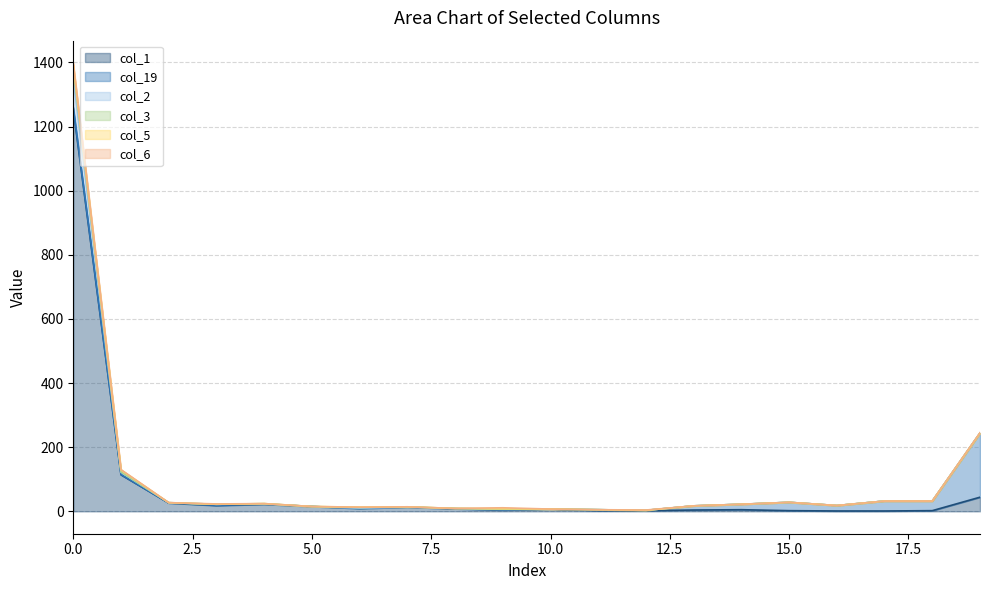

What is the sum of all col_6 values?

13